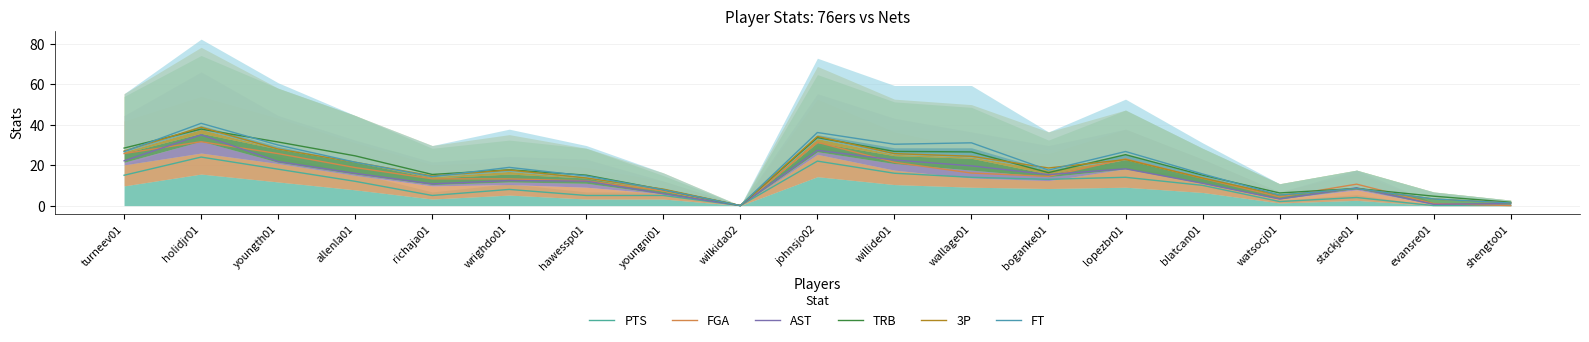

True or false: PTS and TRB cross at least once.

False